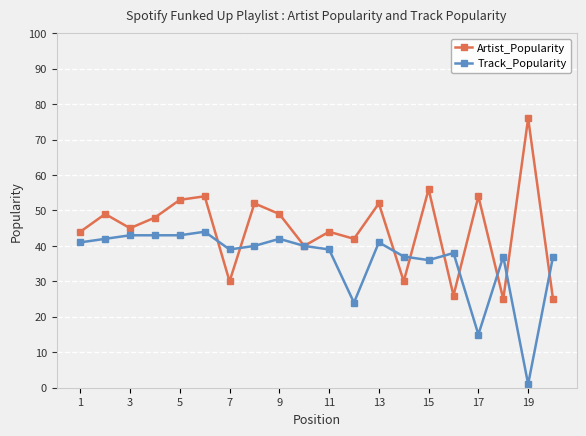

True or false: Track_Popularity has more than 1 points higher than both neighbors.

True